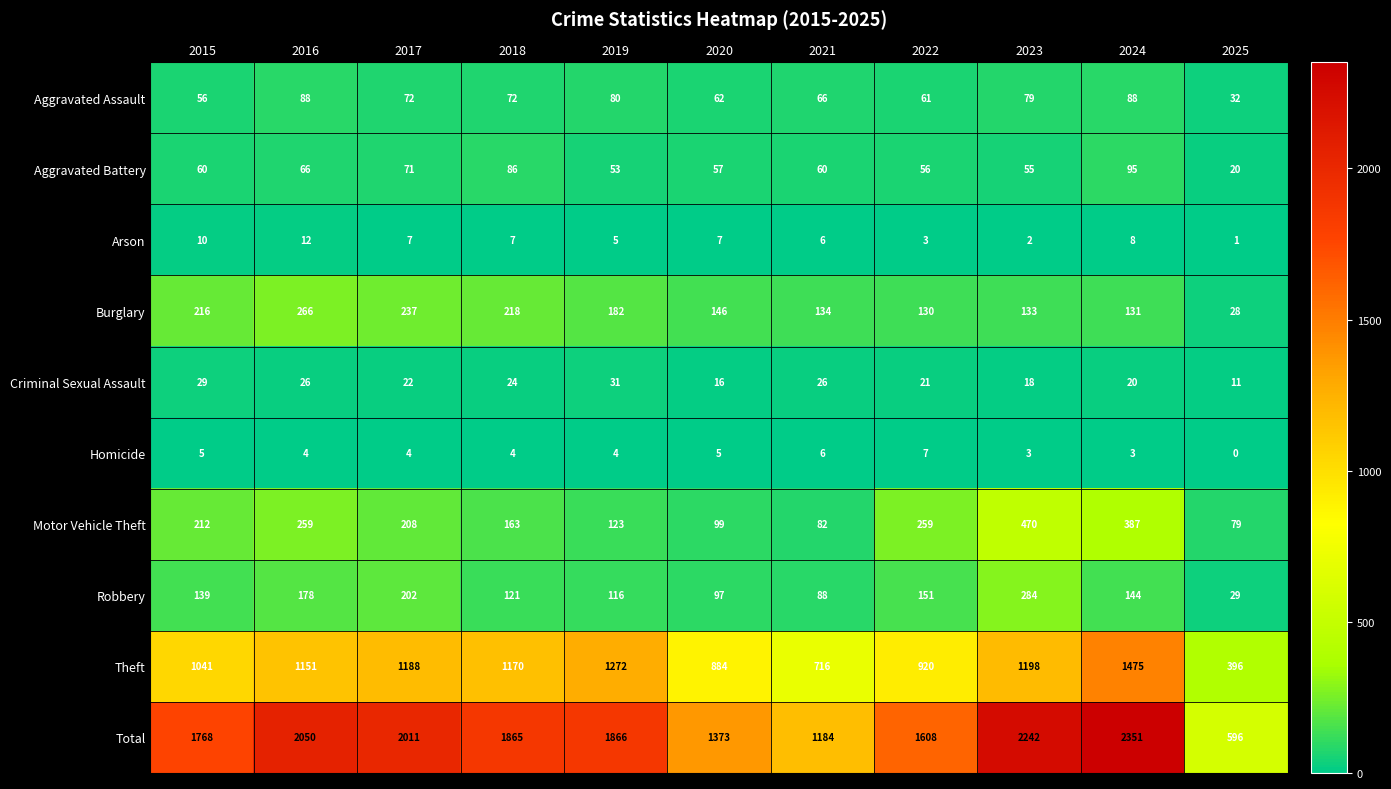

What value does the Aggravated Battery series have at 2022, to the nearest 5?

55